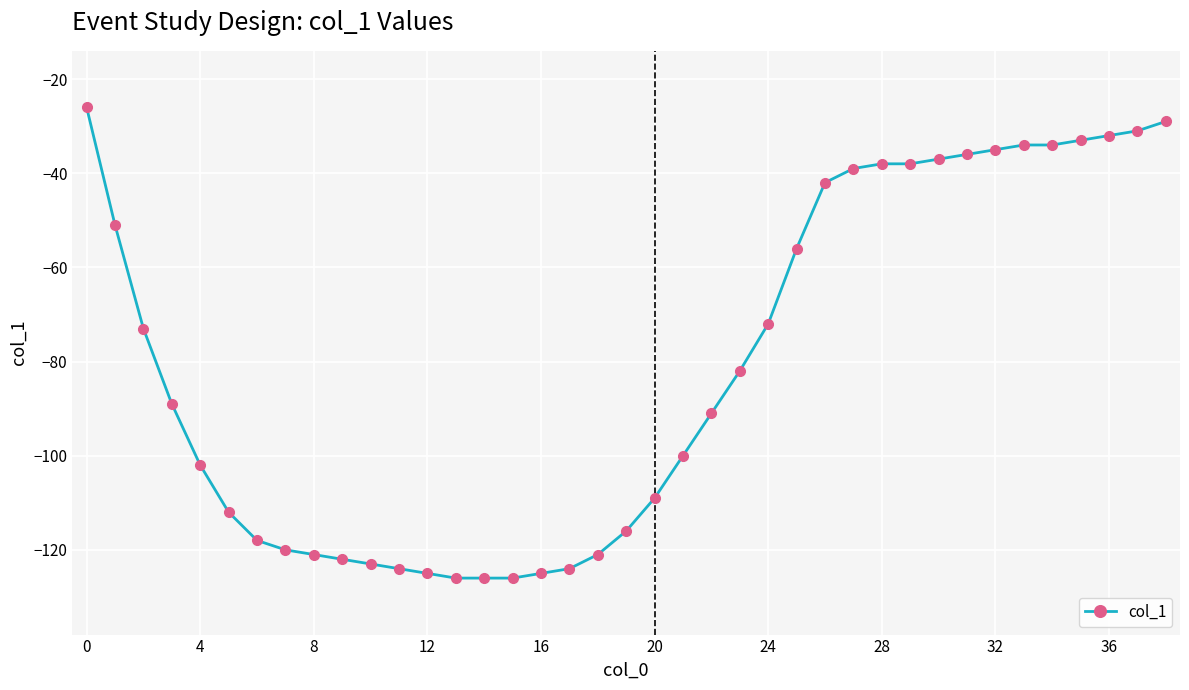

How many lines are shown in the chart?

1